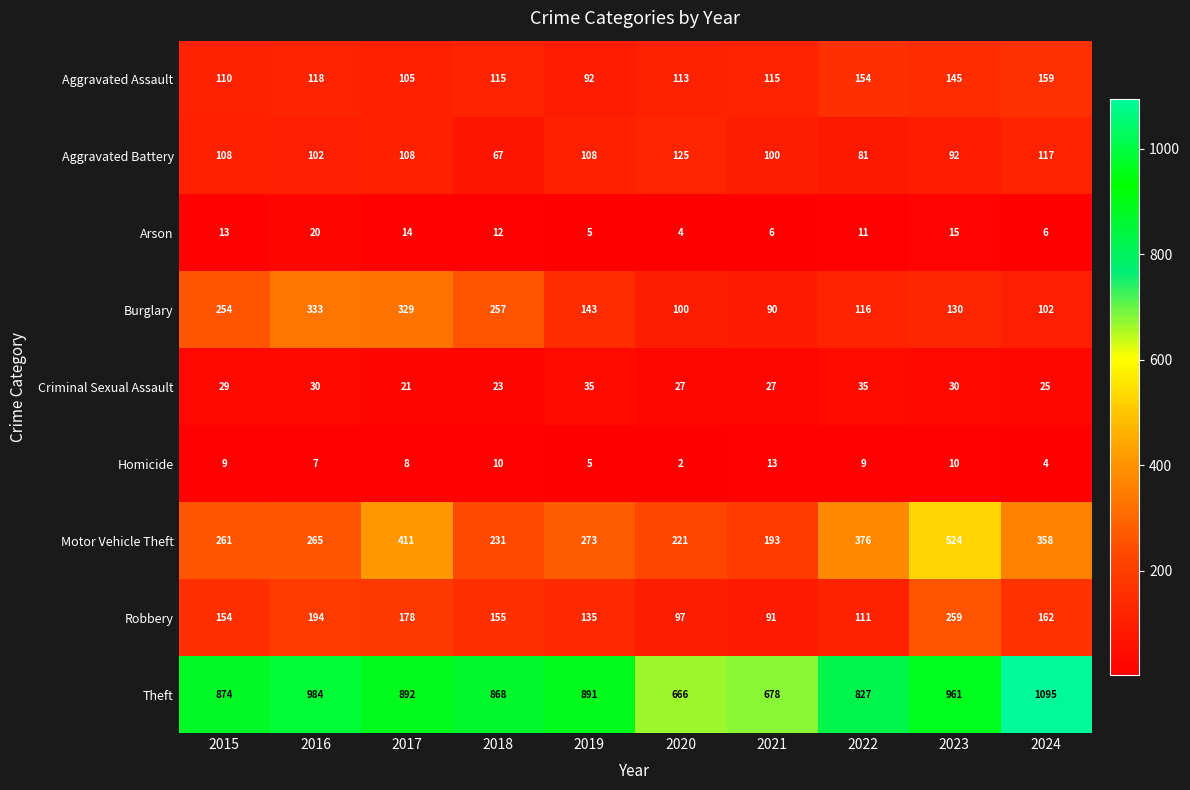

Which series has the largest total across all categories?

Theft